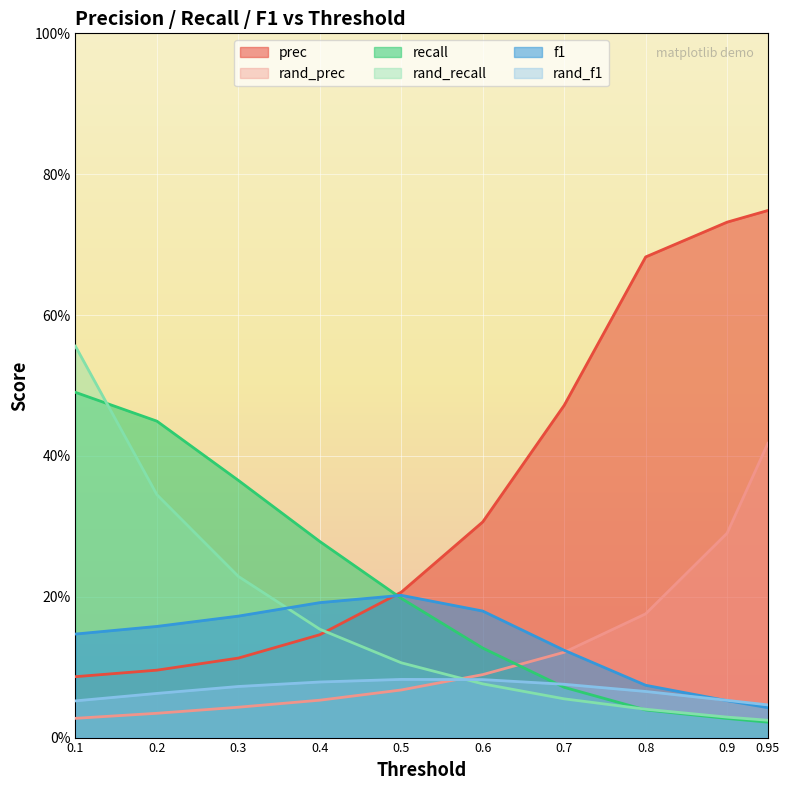

What is the value of the rand_prec point at the 6th from the left?

0.1